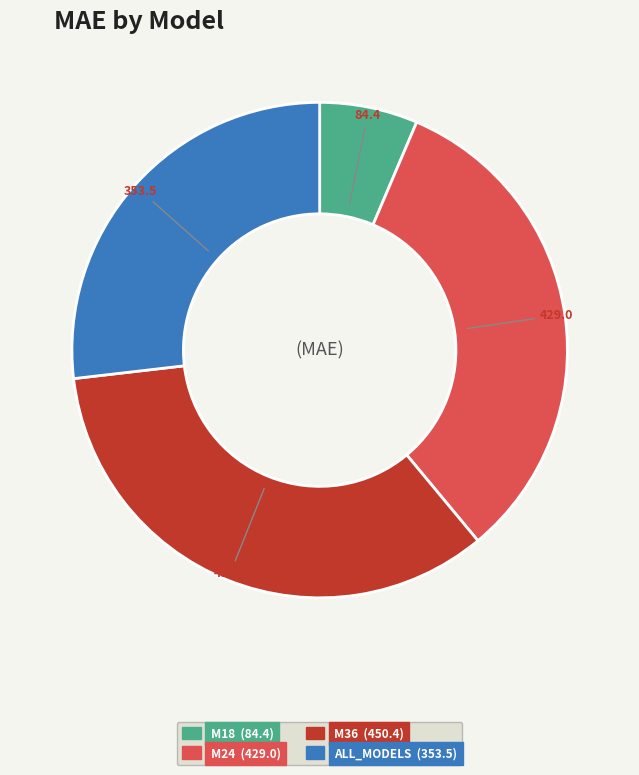

Is it true that ALL_MODELS is 16% of the pie?

False